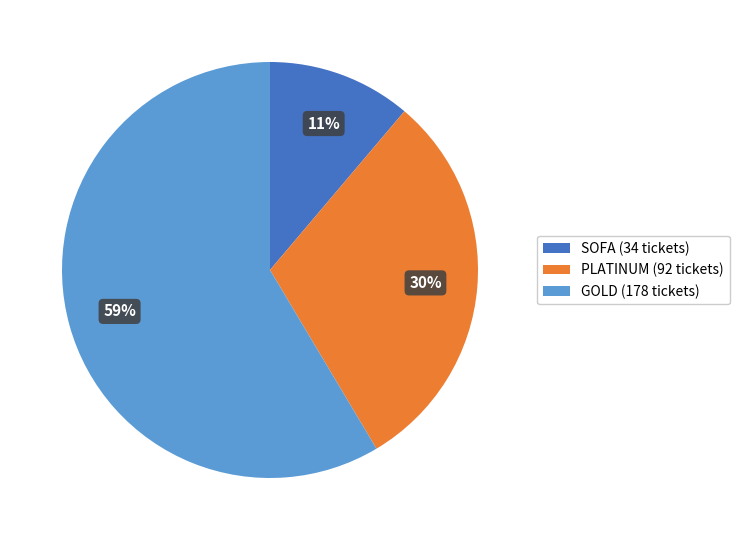

To the nearest percent, what is the combined percentage of SOFA (34 tickets) and PLATINUM (92 tickets)?

41%